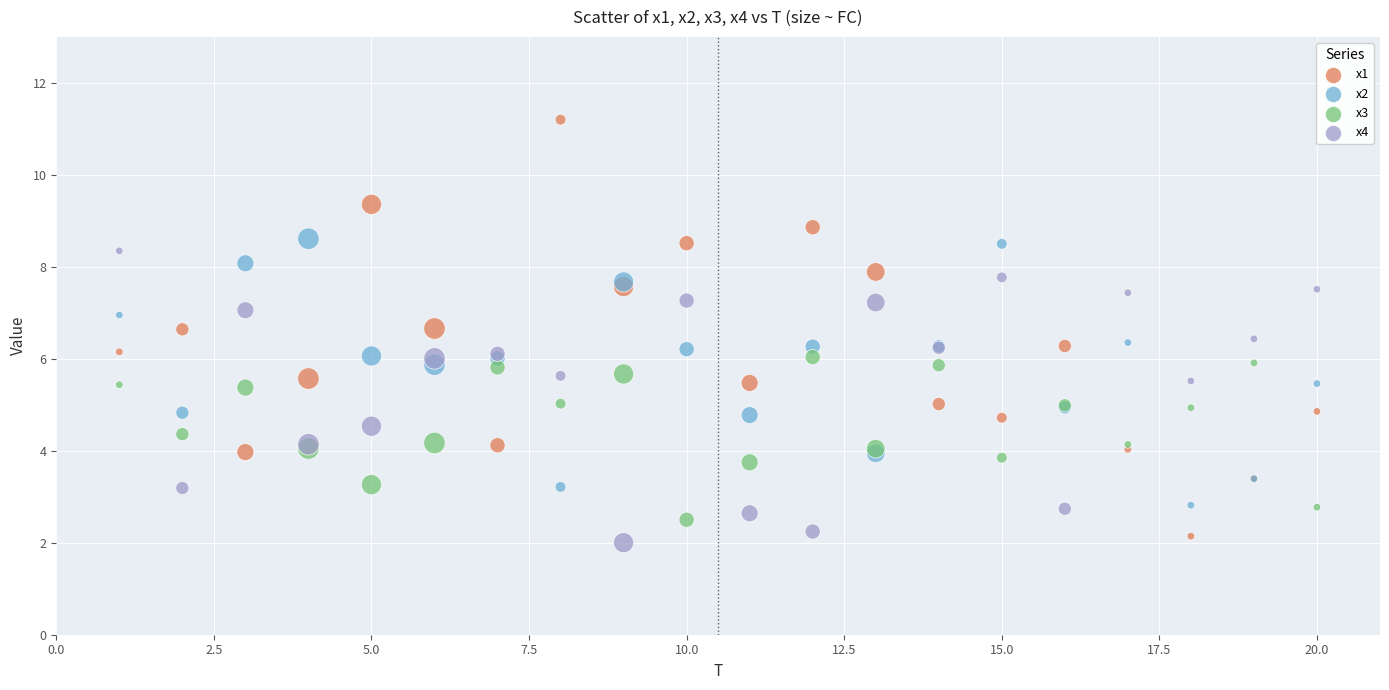

Which series reaches the minimum Y coordinate?

x4